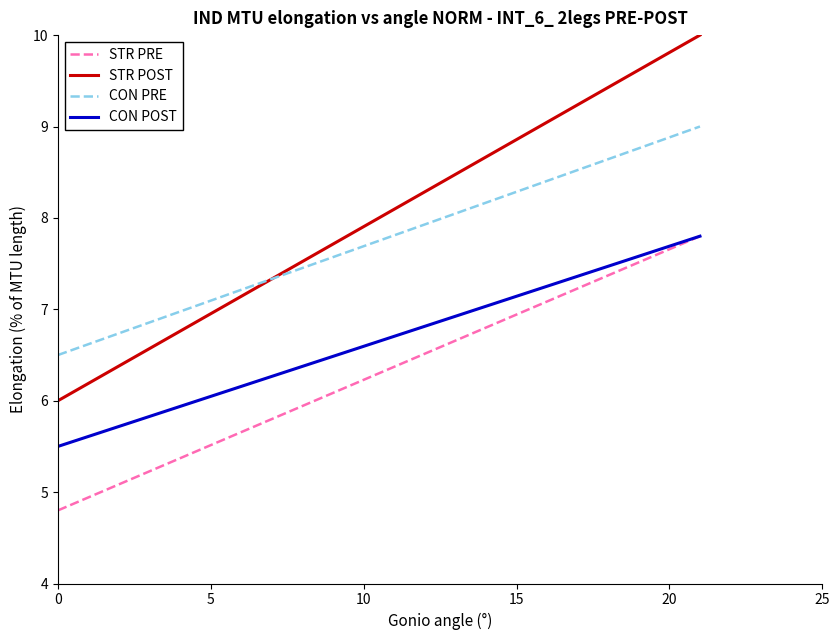

True or false: CON POST and STR POST intersect in this chart.

False